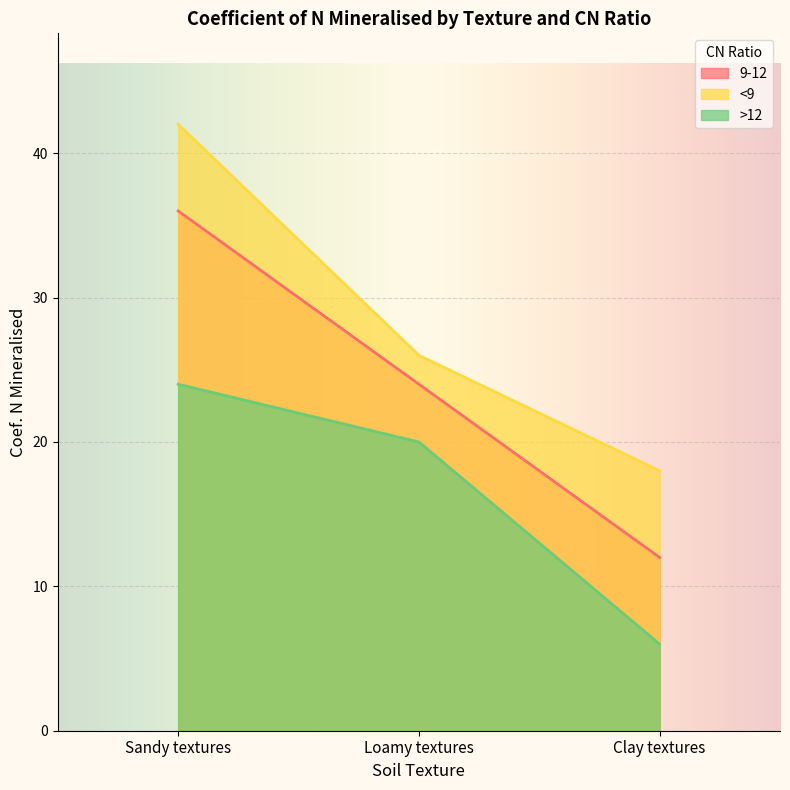

What is the label of the 3rd point from the left?

Clay textures